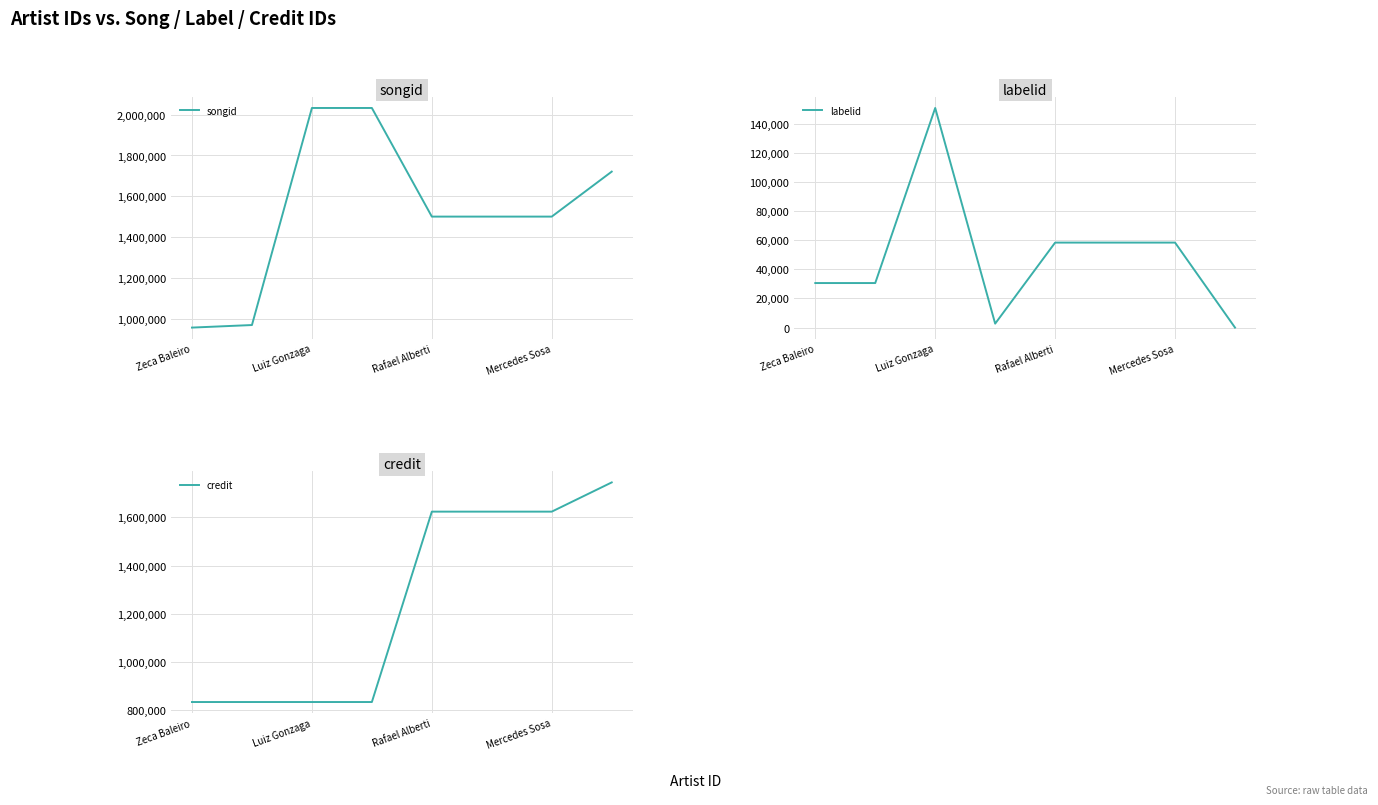

How many data points does each series have?

8